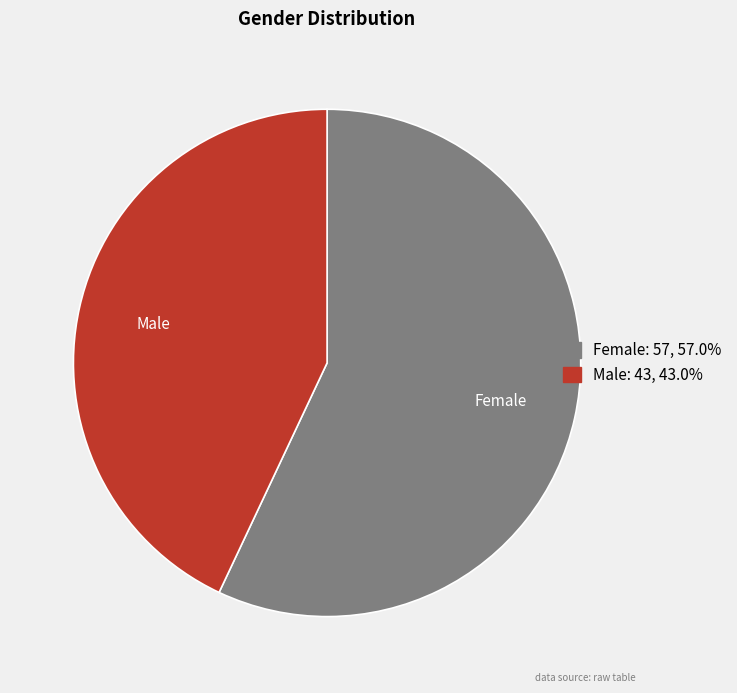

What is the majority slice?

Female